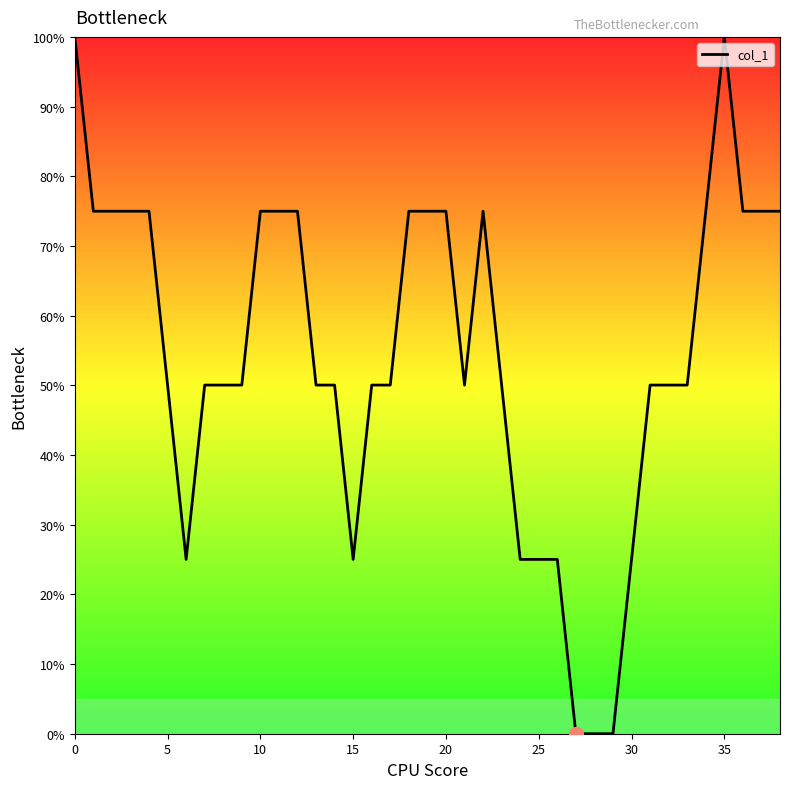

The chart shows a value of 9.9 at 30. True or false?

False